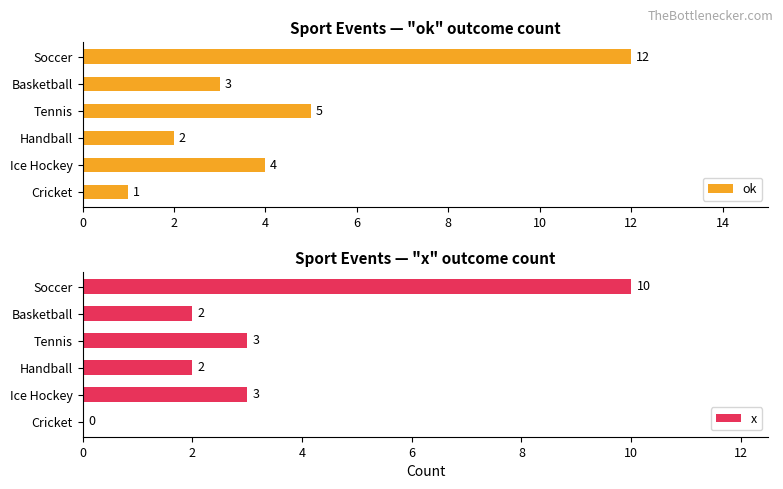

True or false: x has a value of 3 at 2.

False